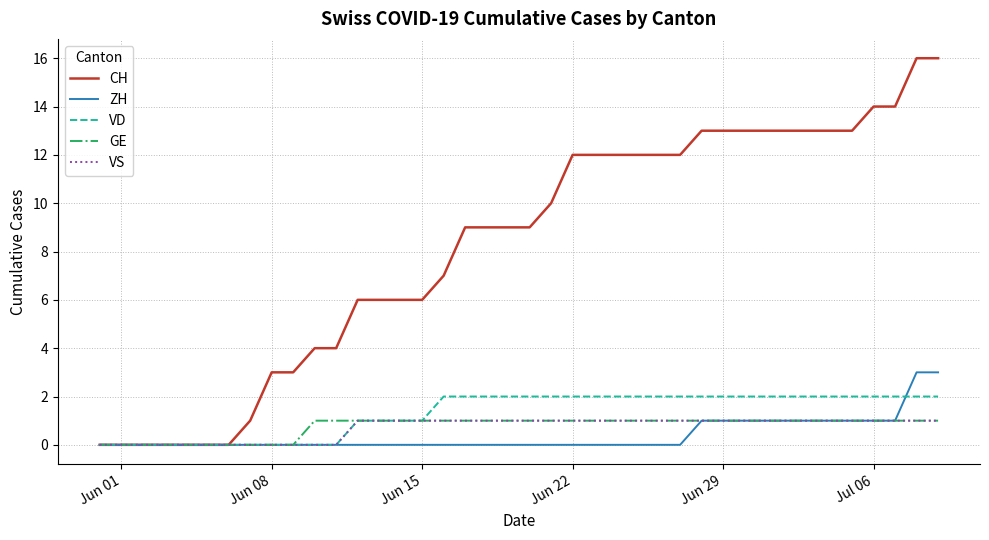

Which series has the largest range (max minus min)?

CH